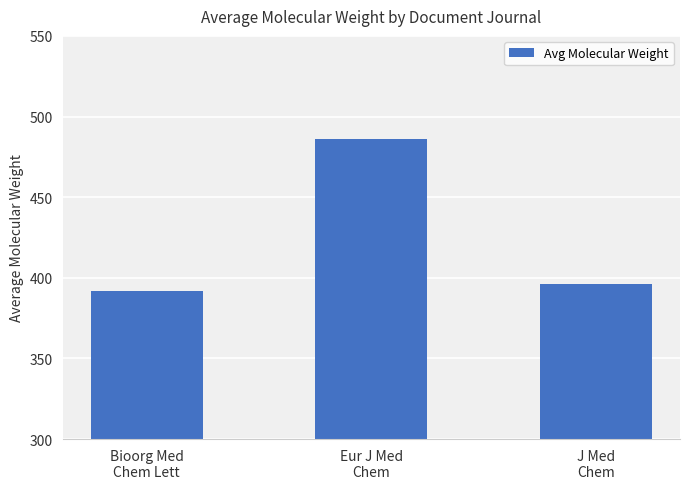

Which label corresponds to the largest value in the chart?

Eur J Med
Chem